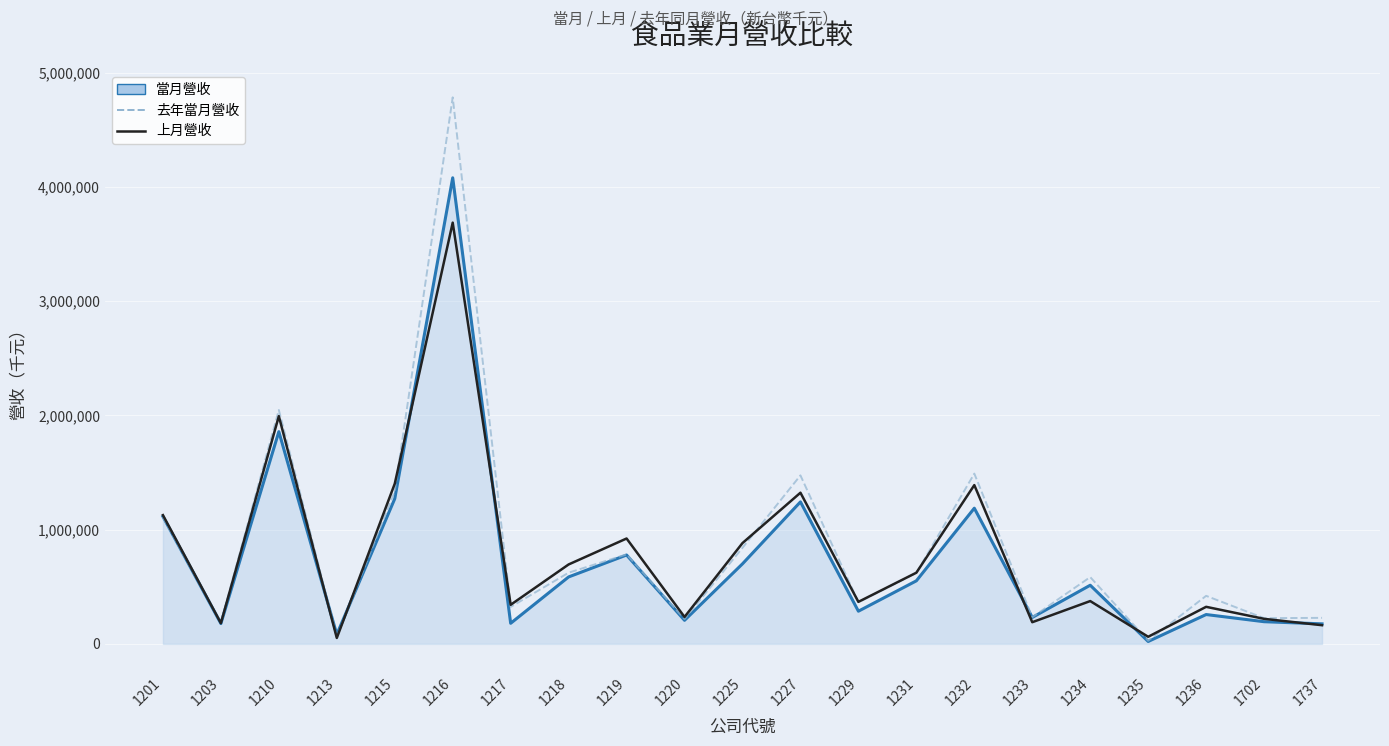

What is the smallest value displayed?

21042